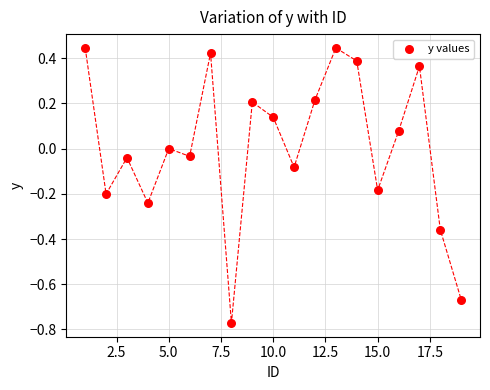

What is the range of Y values (max minus min)?

1.2